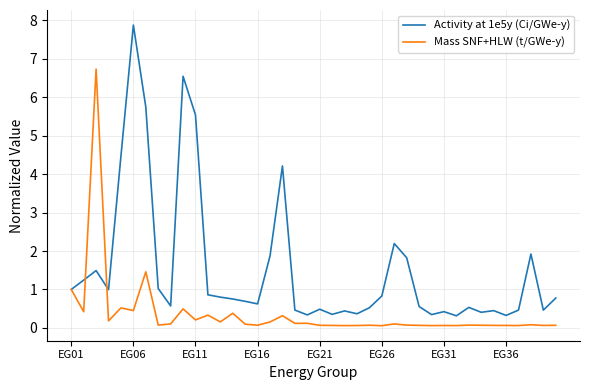

Which series has the widest spread of values?

Activity at 1e5y (Ci/GWe-y)